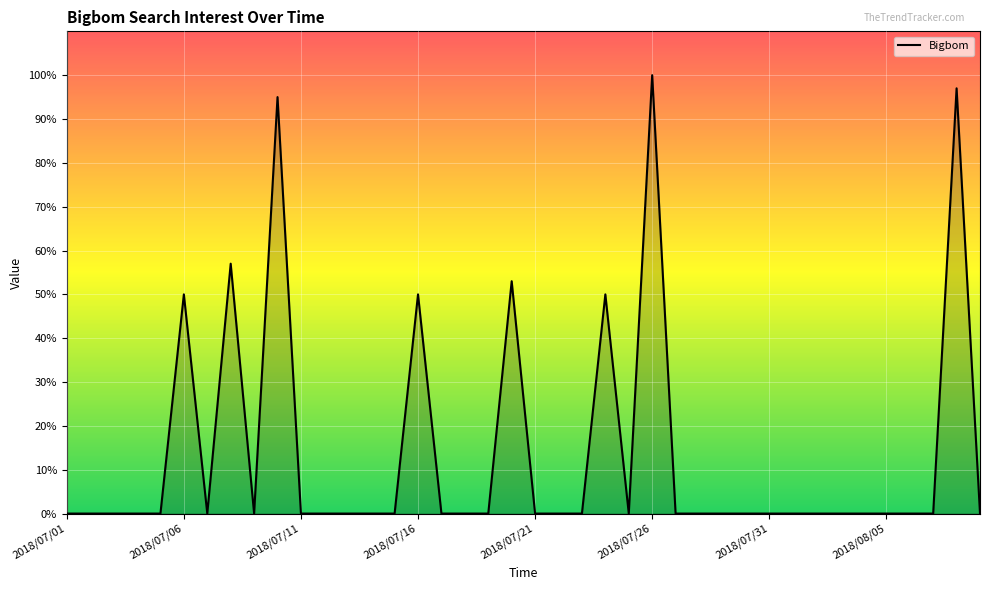

Count the number of data series in this chart.

1